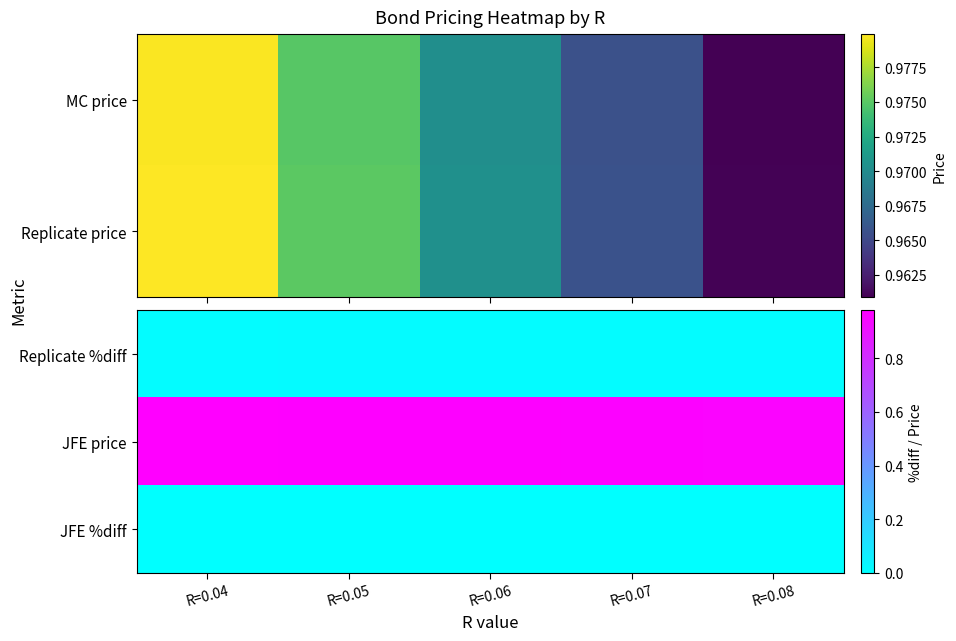

How many JFE price values are between 0 and 1?

5